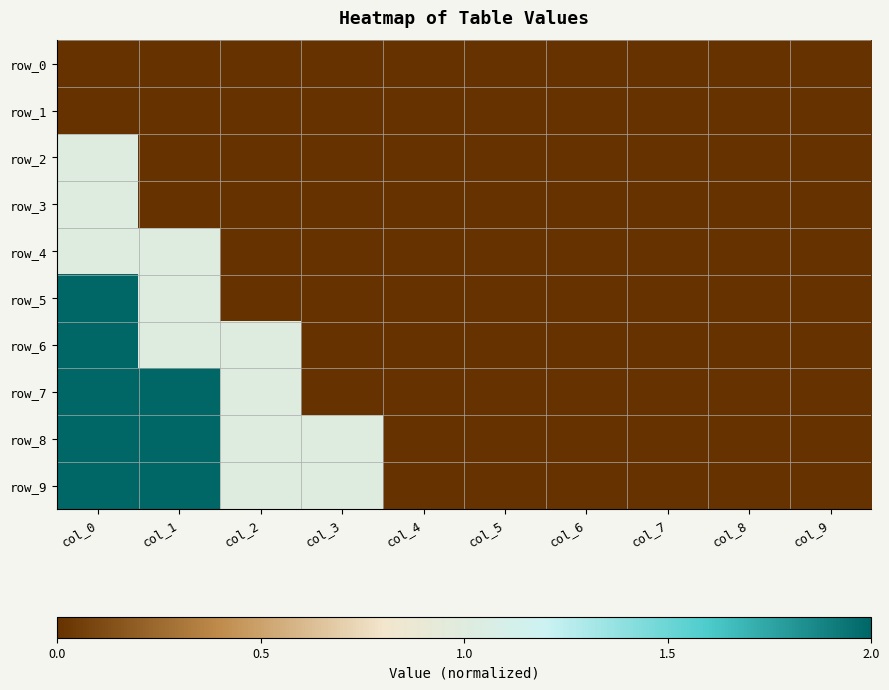

Is it true that row_7 equals -0.4 at col_4?

False